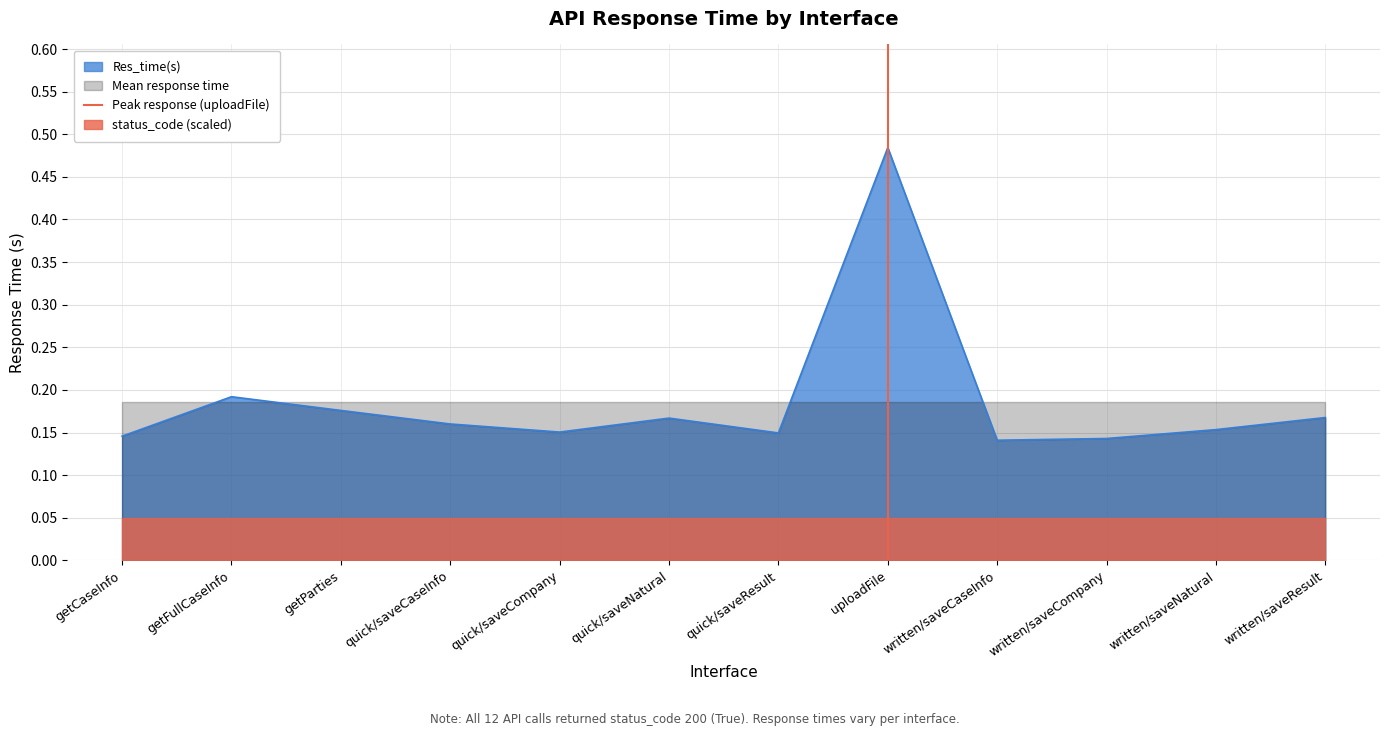

At which label does Res_time(s) reach its peak?

uploadFile